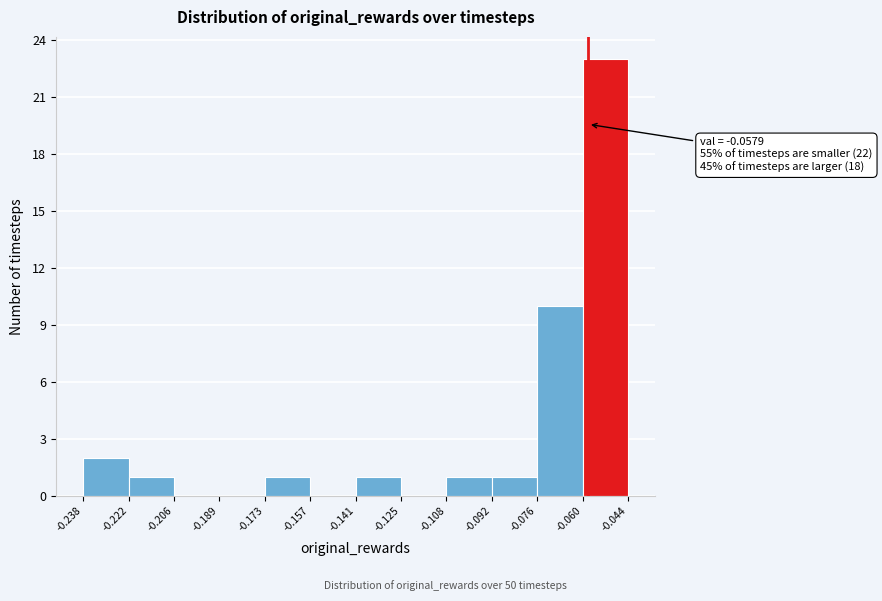

Over which range of the x-axis is the bar tallest?

-0.060 to -0.044